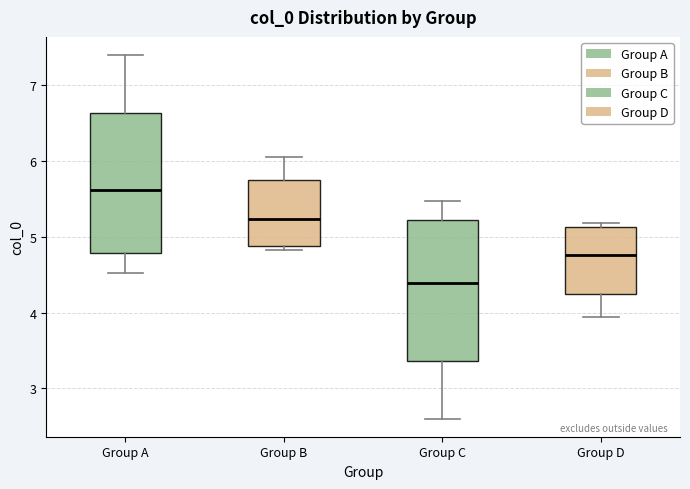

Reading left to right, transcribe this box plot: for each box, give where its median line is, the range the box spans, and where its two whiskers end, as read against the y-axis. The values are not printed on the chart, so give them approximately, as read against the axis.

Group A: median 5.6, box 4.8 to 6.6, whiskers 4.5 to 7.4
Group B: median 5.2, box 4.9 to 5.7, whiskers 4.8 to 6.1
Group C: median 4.4, box 3.4 to 5.2, whiskers 2.6 to 5.5
Group D: median 4.8, box 4.3 to 5.1, whiskers 3.9 to 5.2